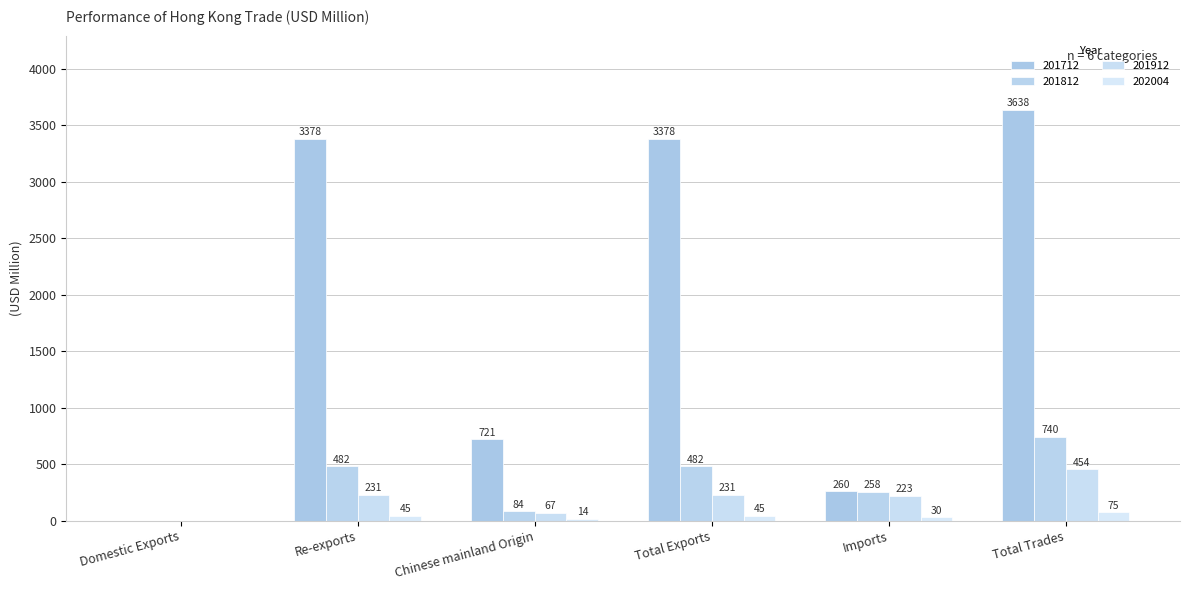

List the series in order of their peak value, lowest first.

202004, 201912, 201812, 201712